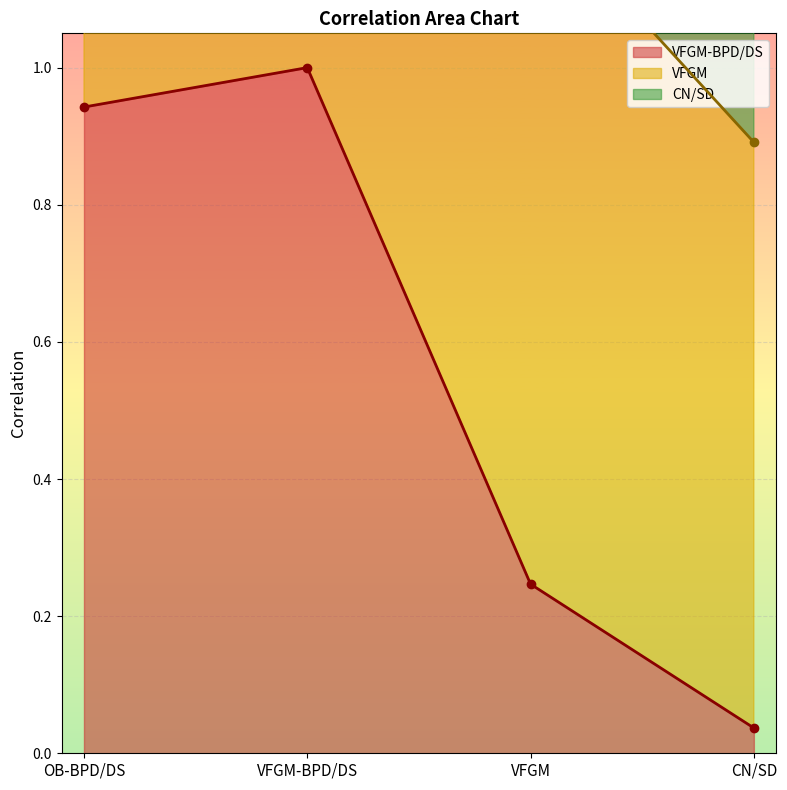

Count the VFGM values in the range 1 to 2.

3